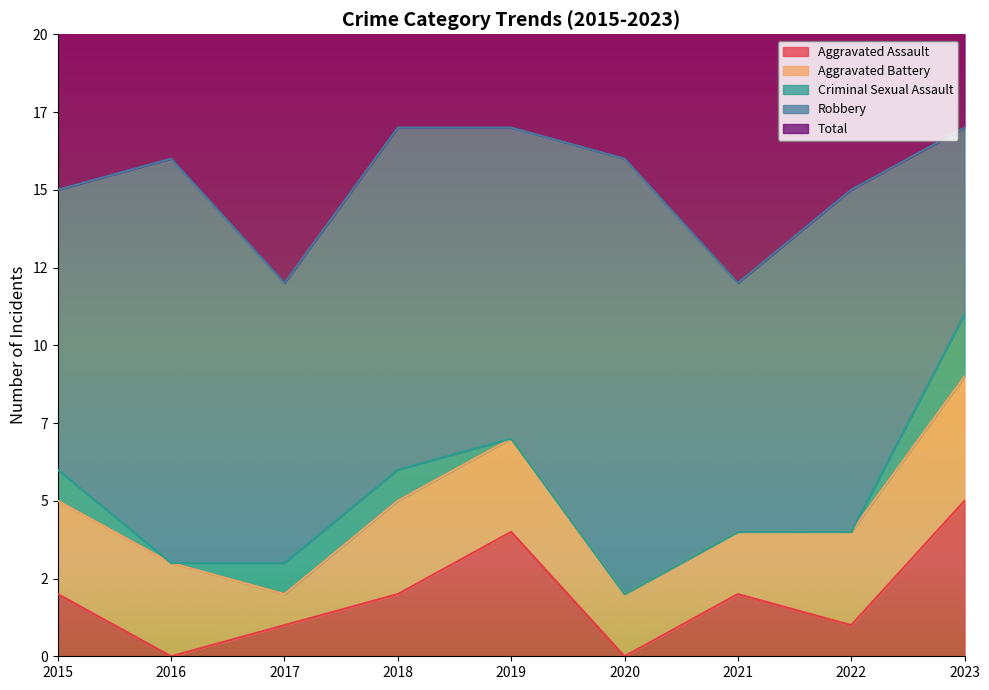

List the series in order of their peak value, lowest first.

Criminal Sexual Assault, Aggravated Battery, Aggravated Assault, Robbery, Total